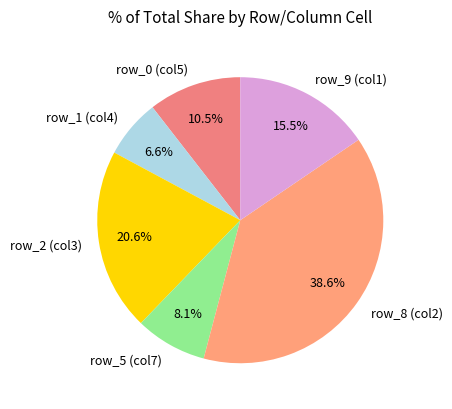

Count the number of slices in the pie.

6